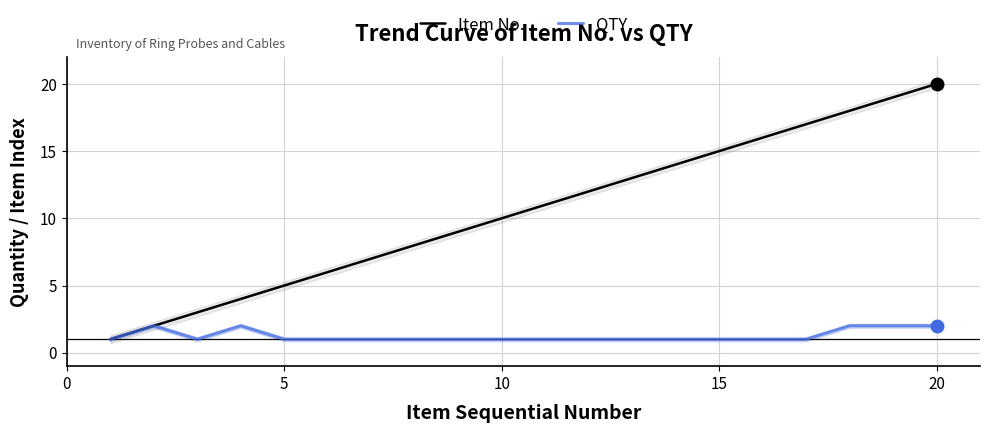

The QTY series shows 1 at 5. True or false?

True